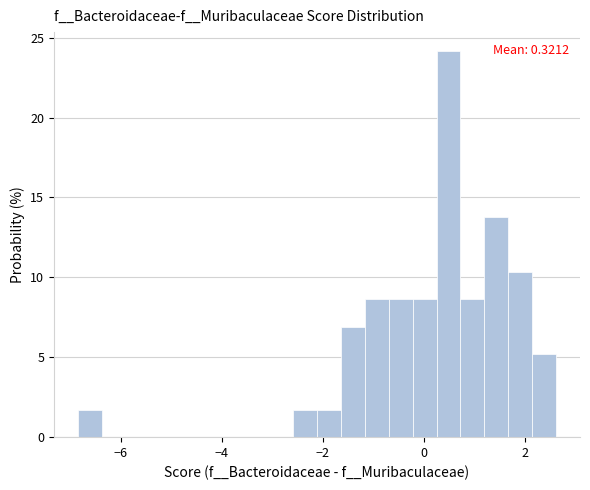

Read against the x-axis, roughly where is the centre of the tallest bar?

0.4